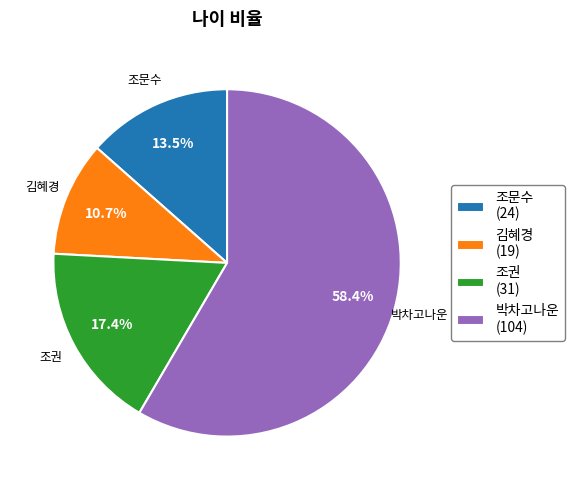

How many slices are in this pie chart?

4